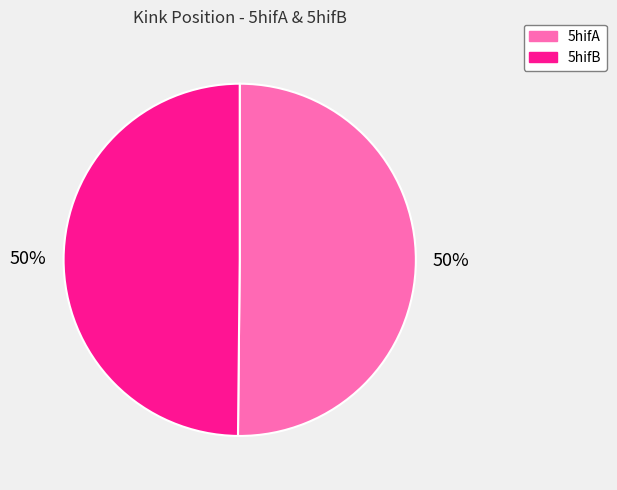

Is it true that 5hifA is 37% of the pie?

False